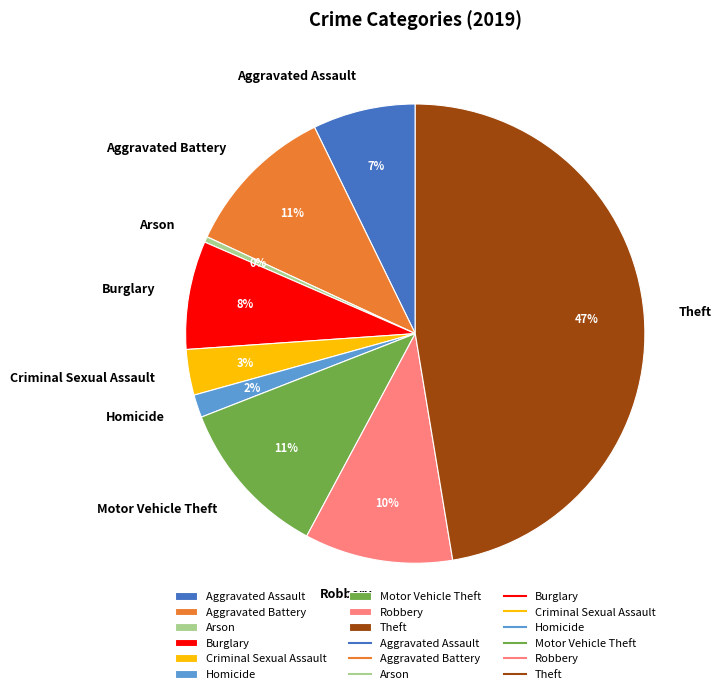

Is the sum of Theft and Homicide greater than half?

No